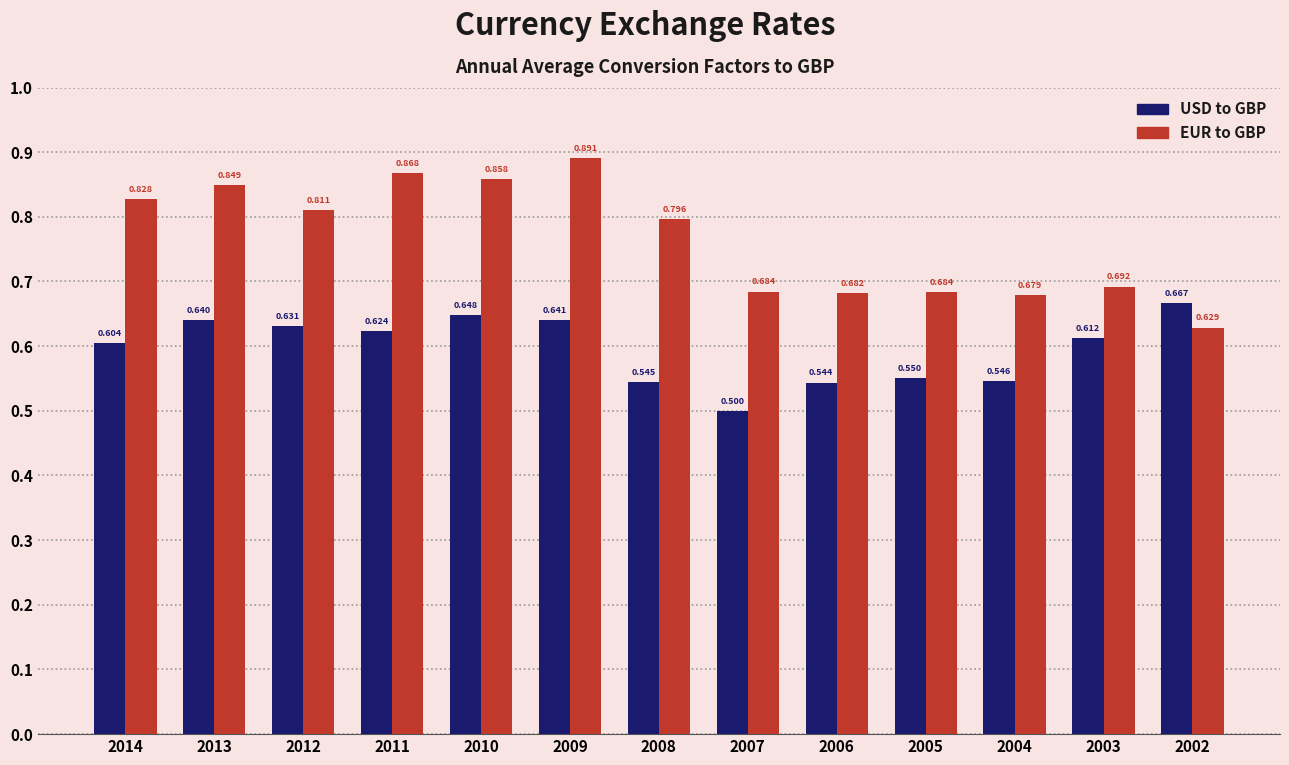

The USD to GBP series shows 0.3 at 2004. True or false?

False